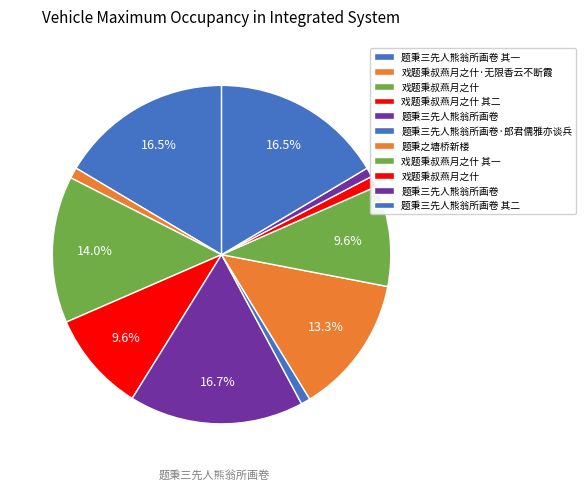

Is there any slice that represents more than half of the pie?

No